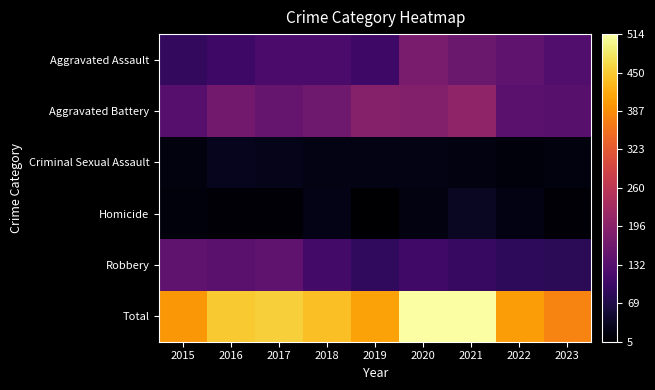

What is the greatest value displayed?

514